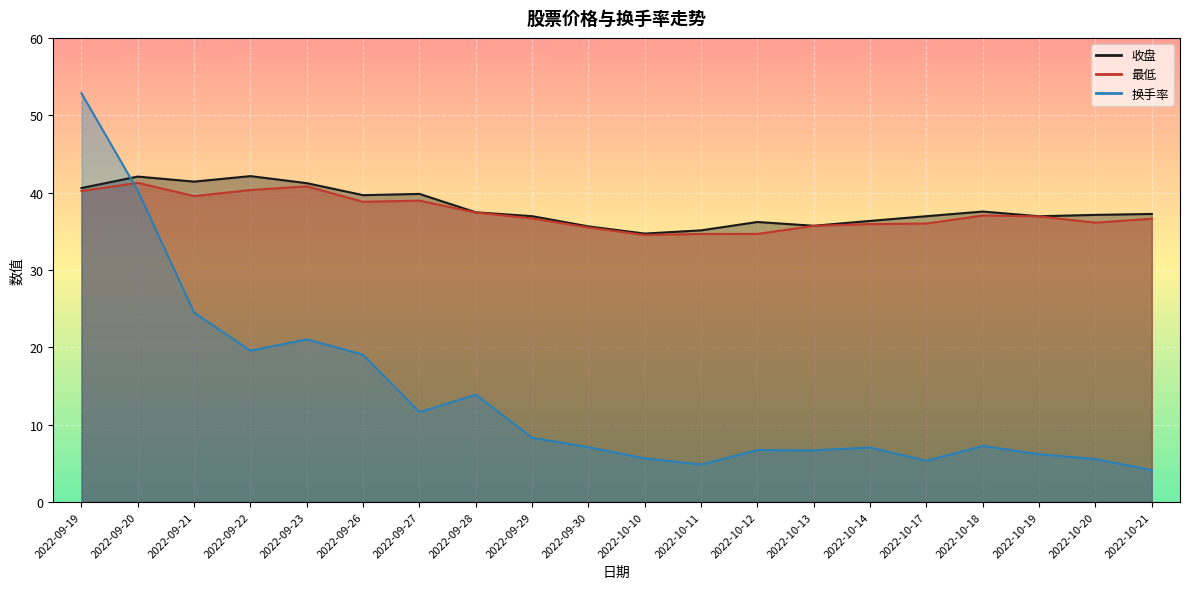

What are all the series names shown in the legend?

收盘, 最低, 换手率